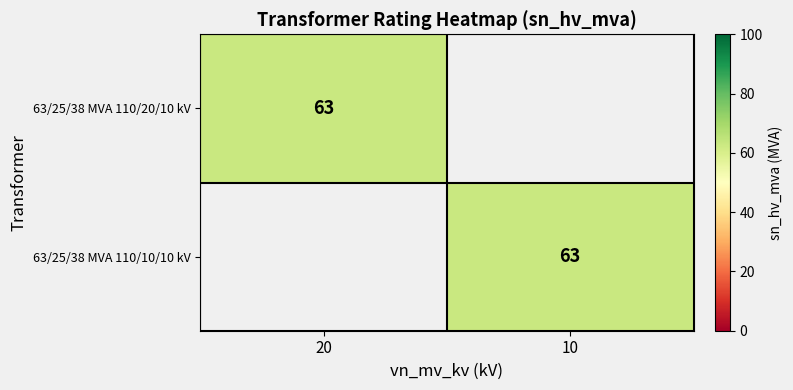

What is the spread (max minus min) of values at 10?

63